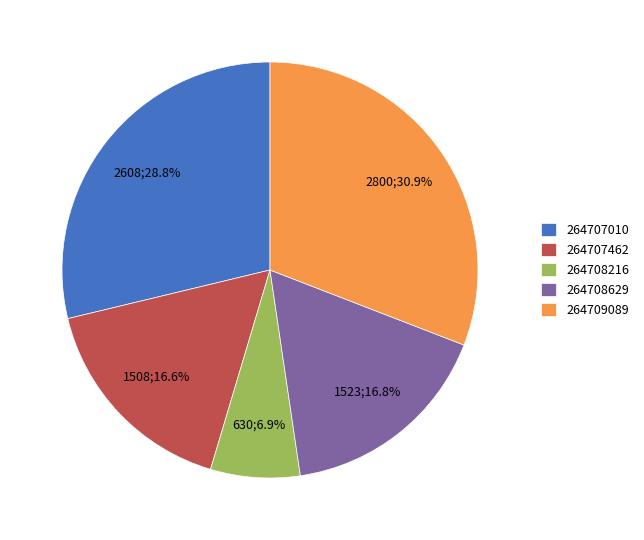

Is 264708216 the majority of the pie?

No